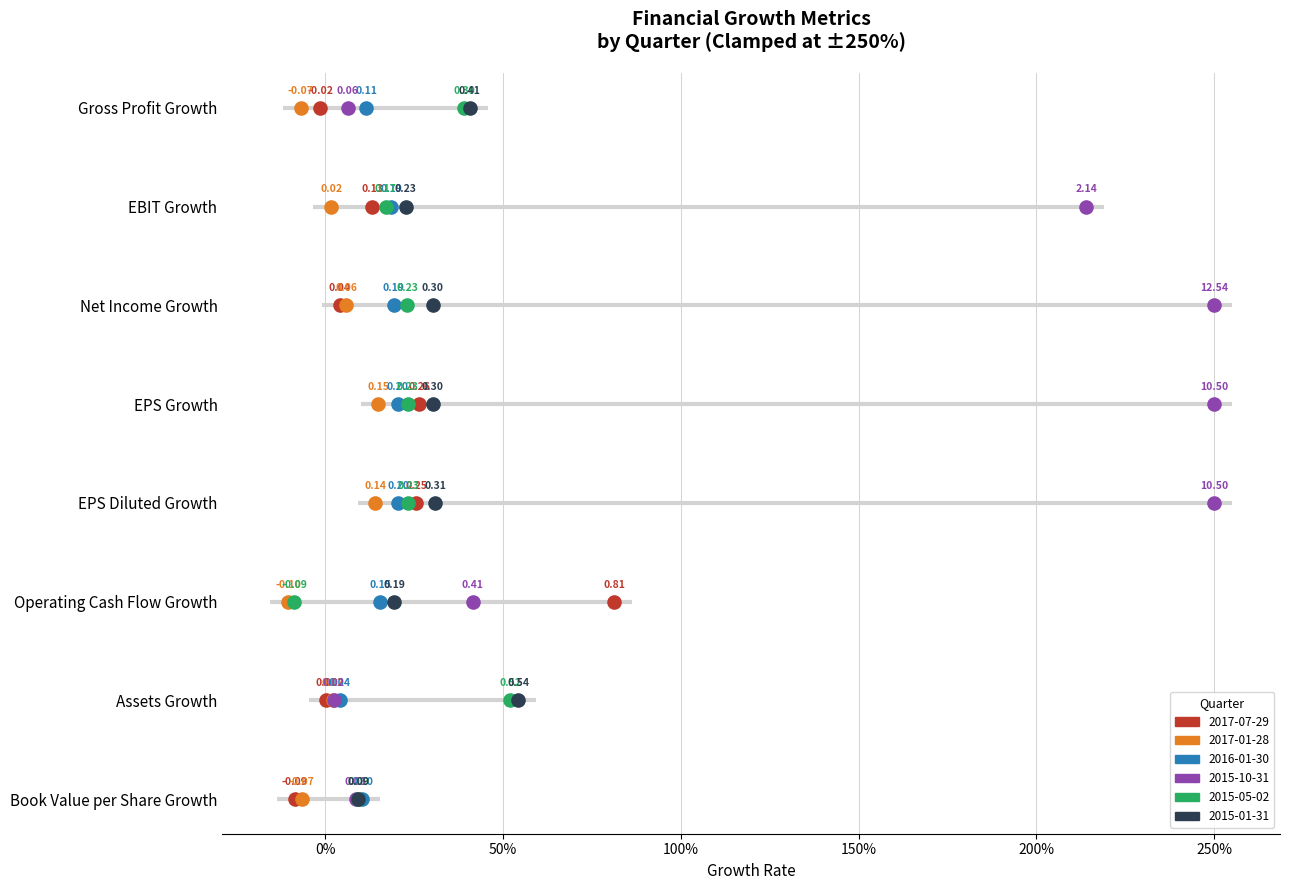

Which series contains the highest Y value?

2015-10-31